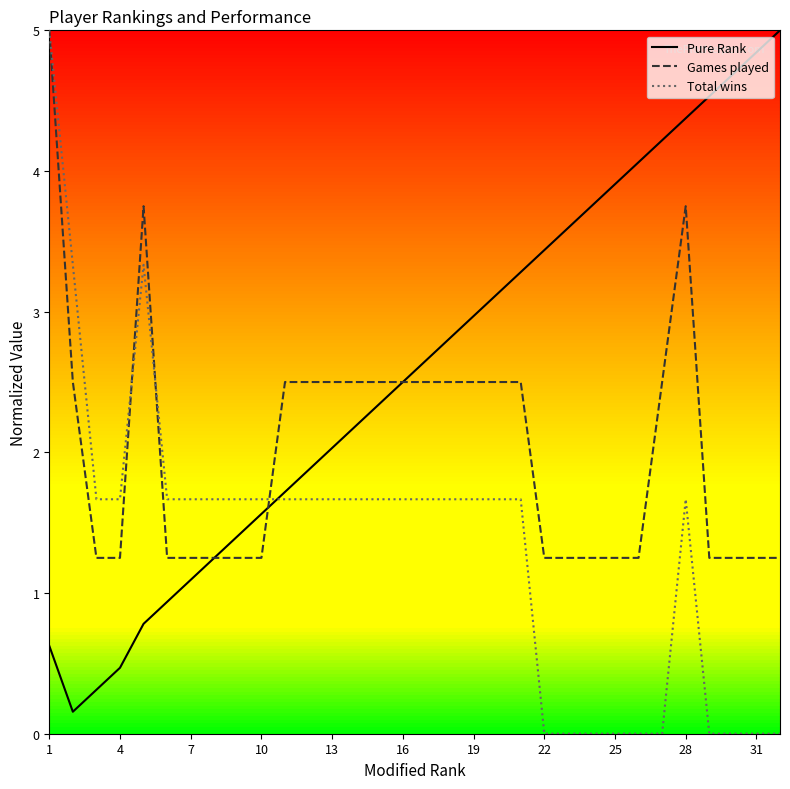

What is the greatest value displayed?

5.0